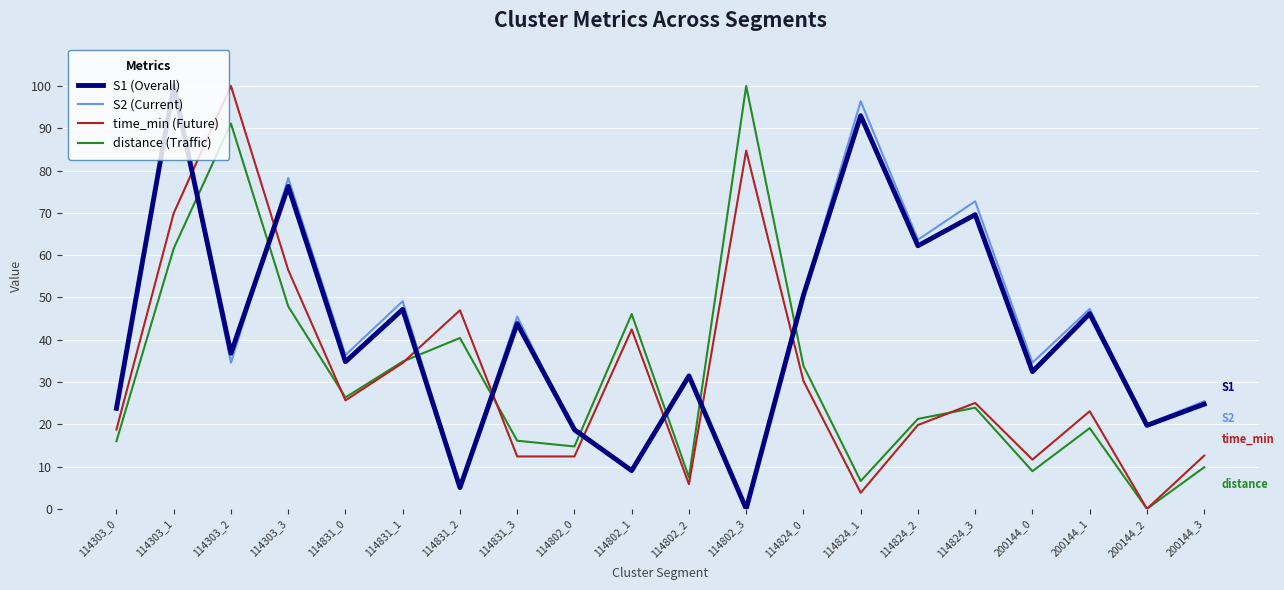

Is this an area chart (filled region under the line)?

No